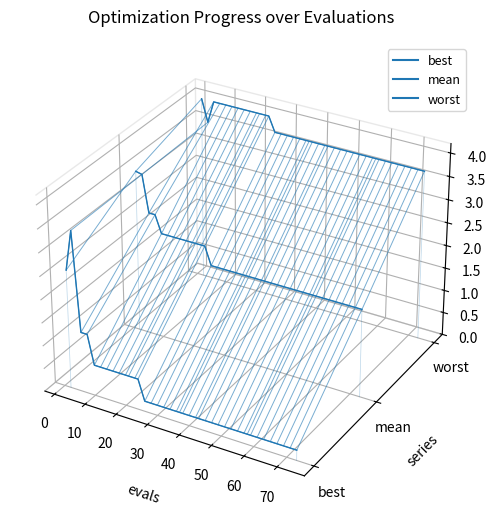

True or false: mean has more than 0 points higher than both neighbors.

False